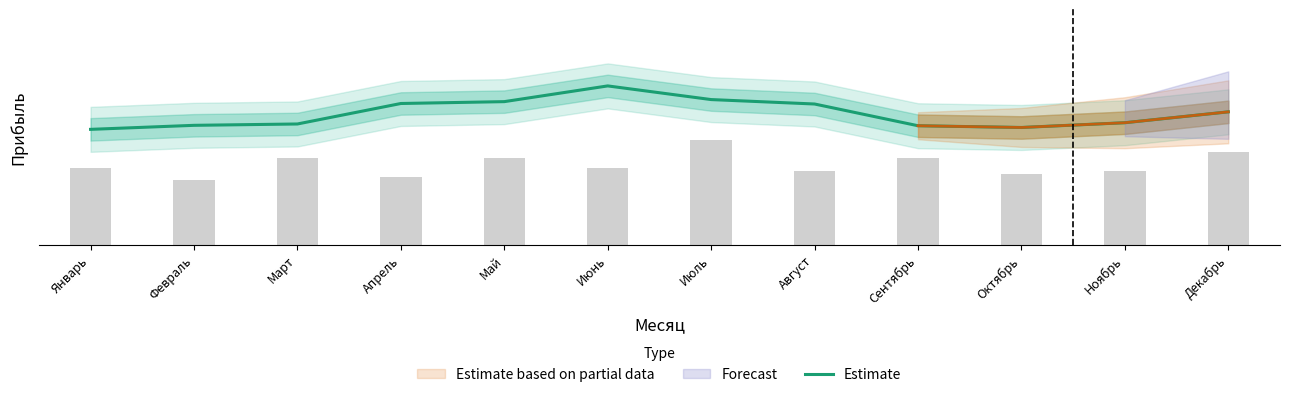

What is the difference between the values at Сентябрь and Ноябрь?

67094.7